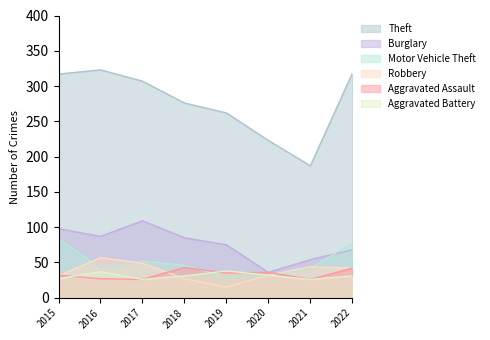

At which label does Aggravated Battery reach its peak?

2019